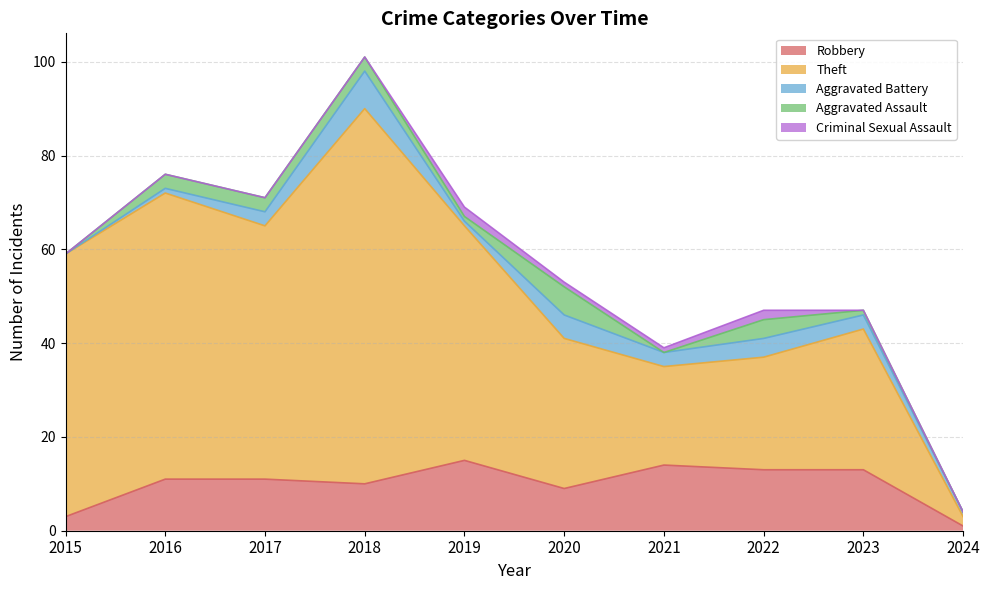

Where does the Aggravated Assault series first go above 3?

2020